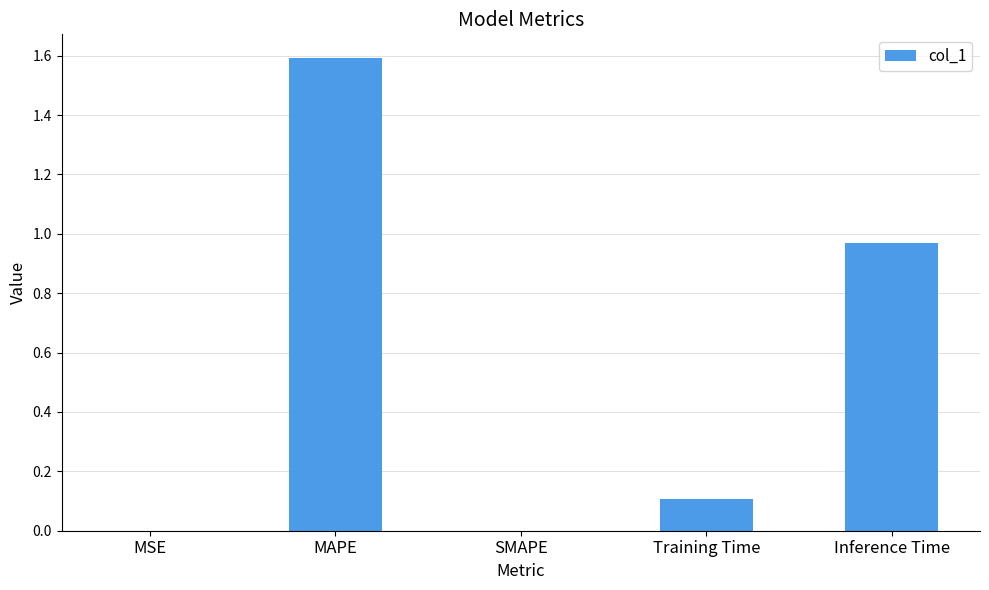

True or false: the data shows 0.7 at MAPE.

False